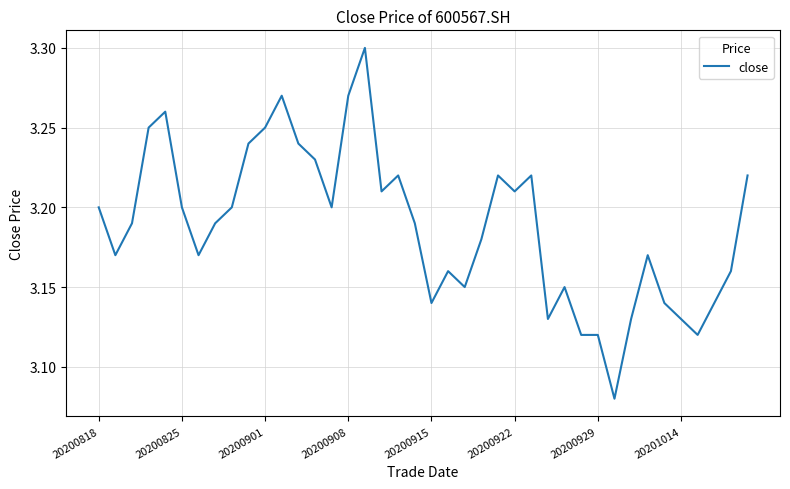

What is the value of the 25th point from the left?

3.2